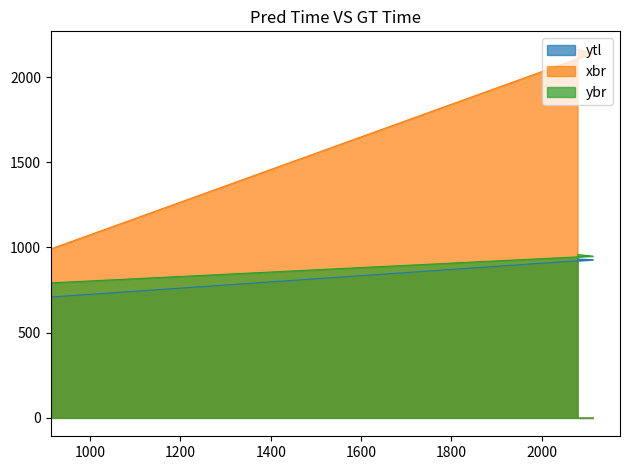

Does the chart have visible grid lines?

No